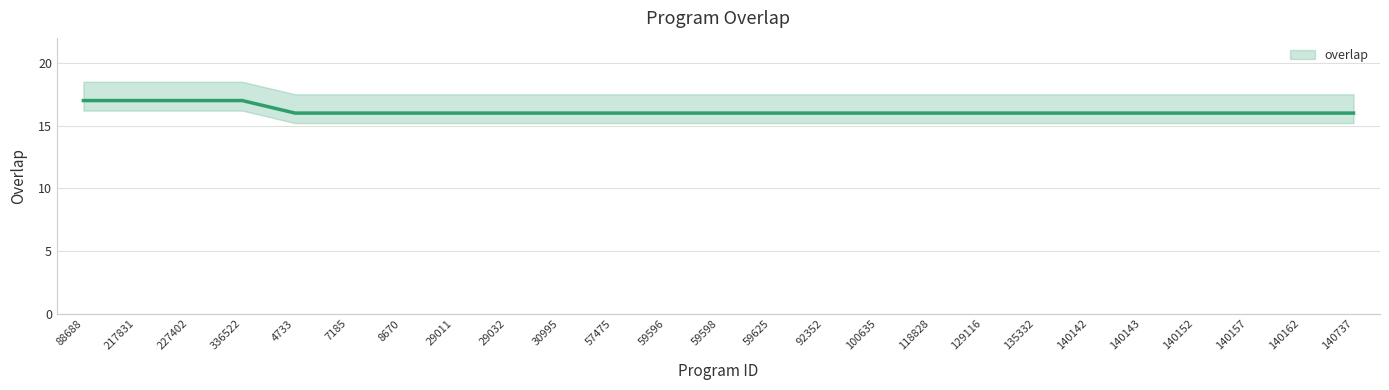

Rank the categories by value from lowest to highest.

4733, 7185, 8670, 29011, 29032, 30995, 57475, 59596, 59598, 59625, 92352, 100635, 118828, 129116, 135332, 140142, 140143, 140152, 140157, 140162, 140737, 88688, 217831, 227402, 336522